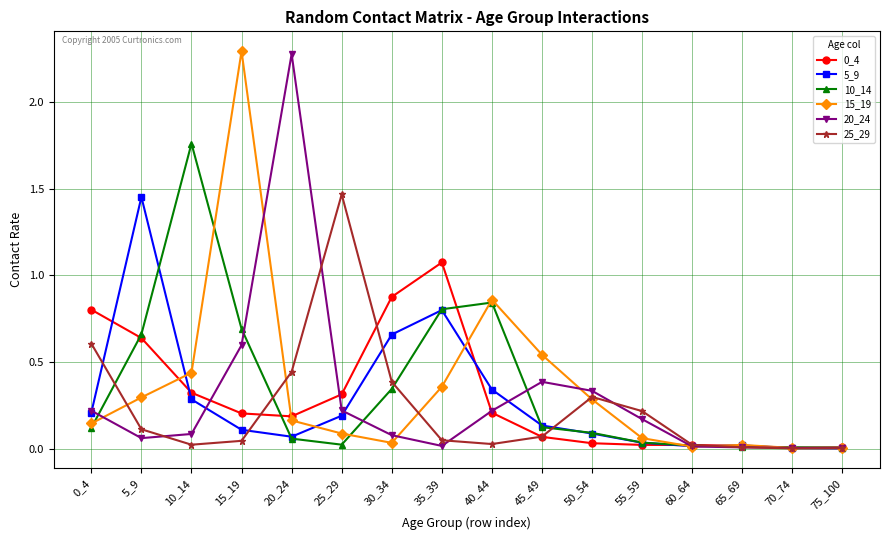

Is the value of 10_14 at 45_49 greater than the value of 15_19 at 35_39?

No